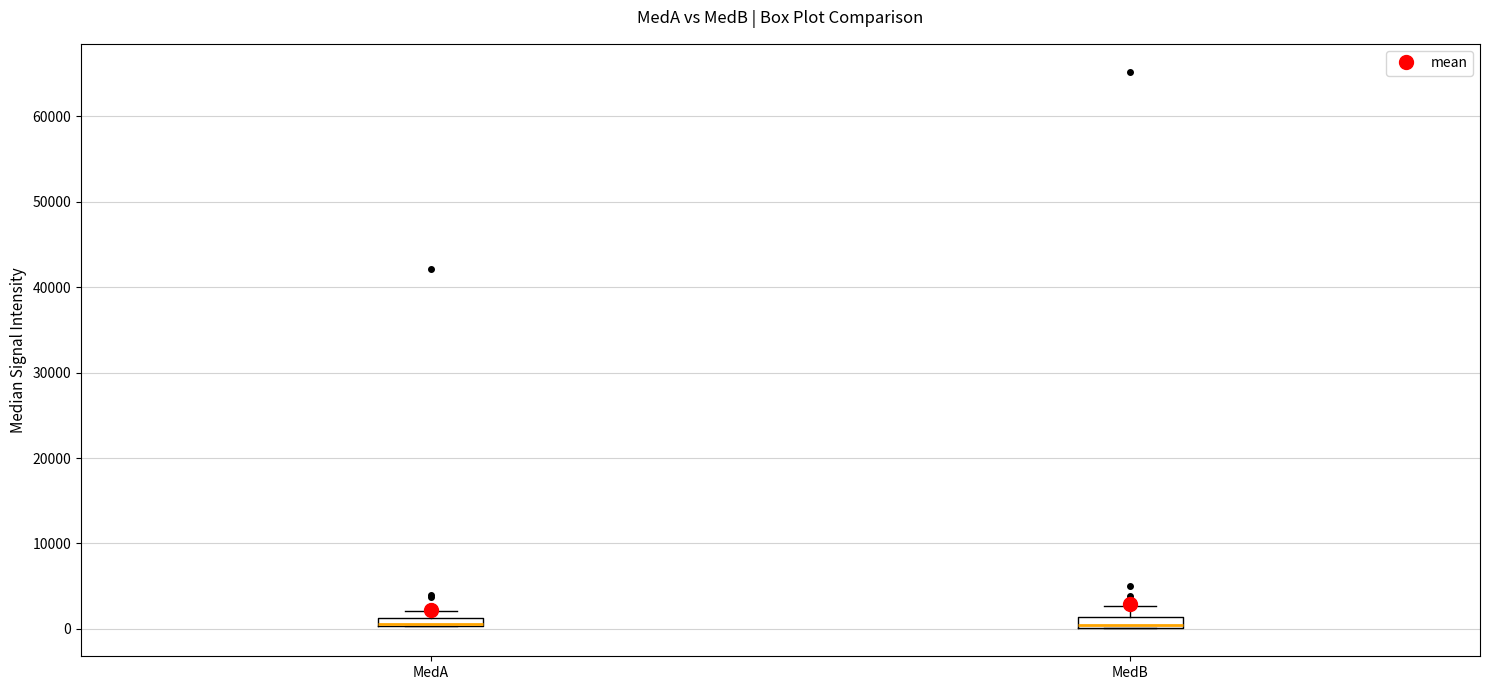

Where is the lower edge of the box for MedB on the y-axis? The values are not printed on the chart, so give them approximately, as read against the axis.

0